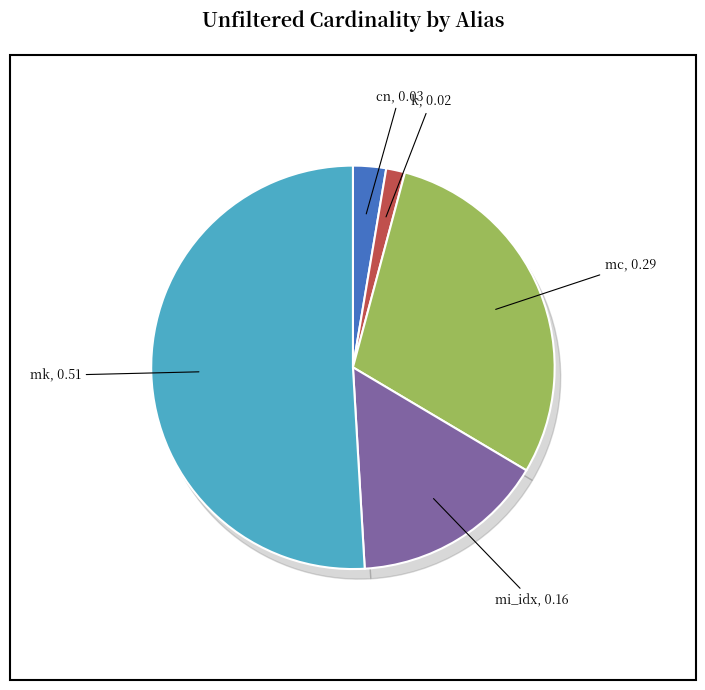

What portion of the pie excludes mk?

49.1%